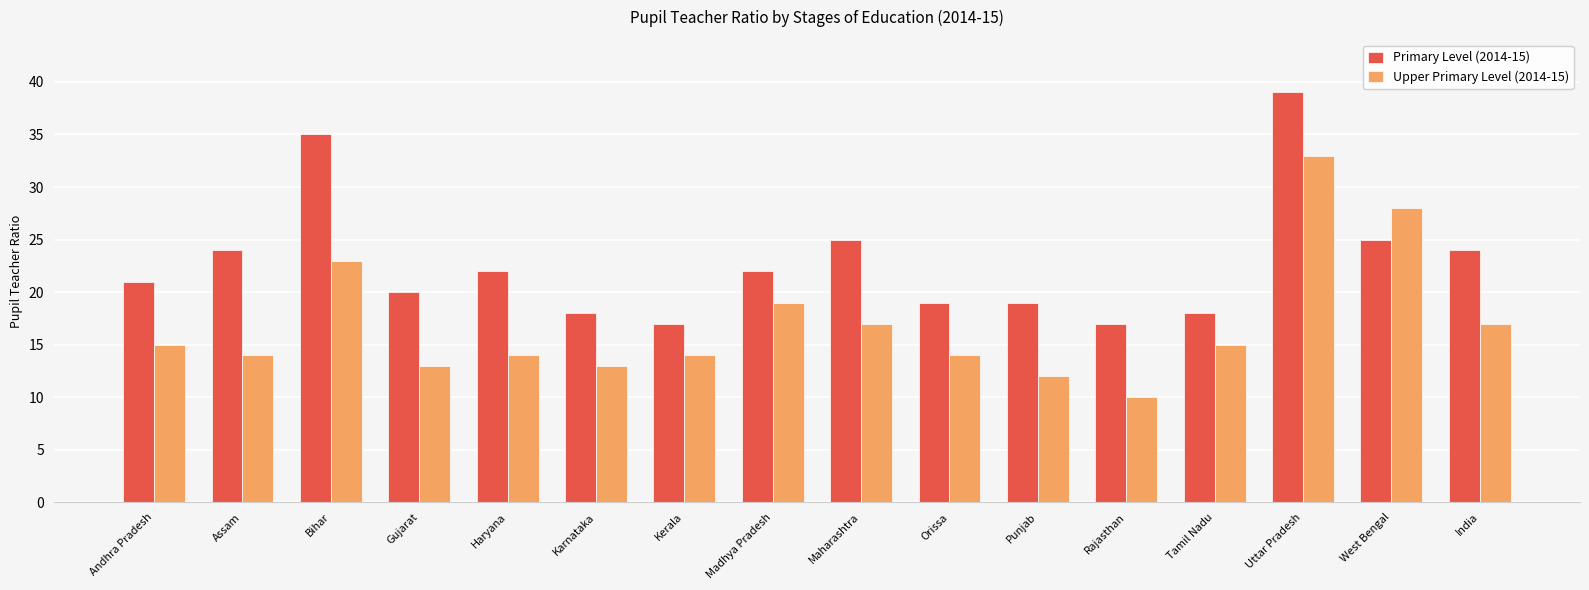

Read the Upper Primary Level (2014-15) value at Orissa, to the nearest 10.

10